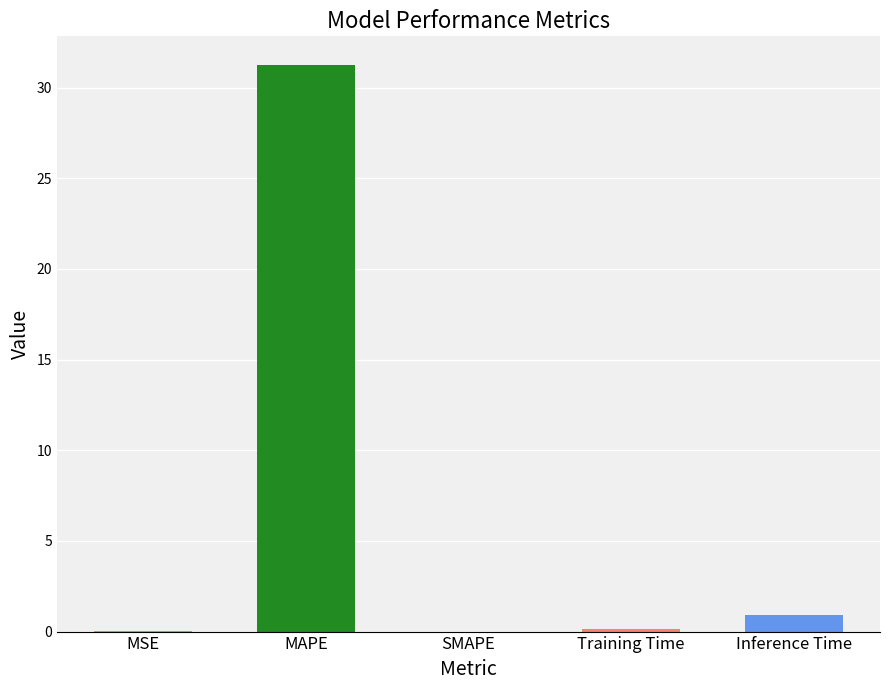

The chart shows a value of 0.1 at Training Time. True or false?

True